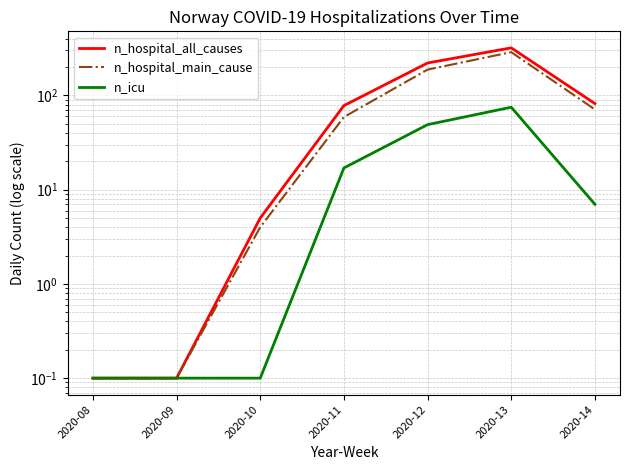

Where is the first local maximum for n_icu?

2020-13